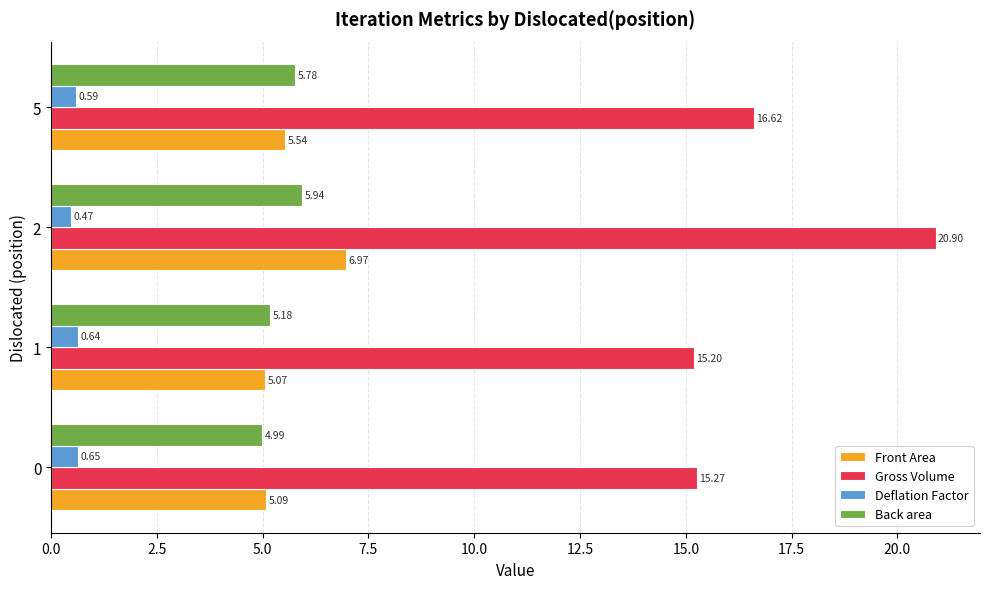

At how many categories does at least one series exceed 5?

4